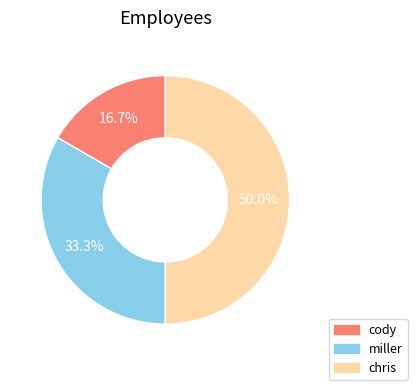

To the nearest percent, what is the average slice percentage?

33%